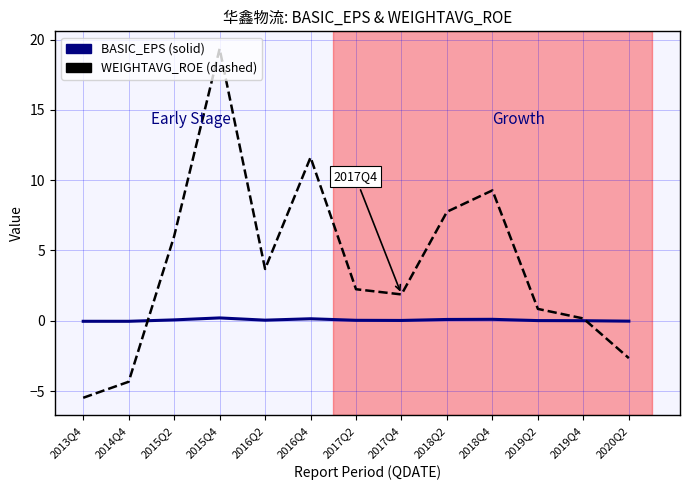

At which category is the sum across all series the highest?

2015Q4